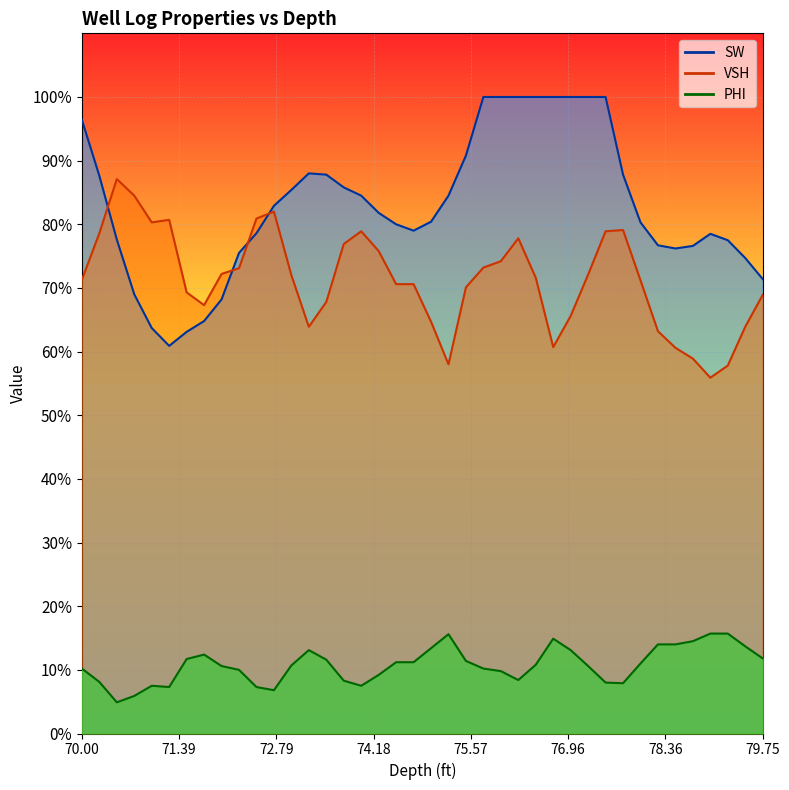

The VSH series shows 0.5 at 72.75. True or false?

False